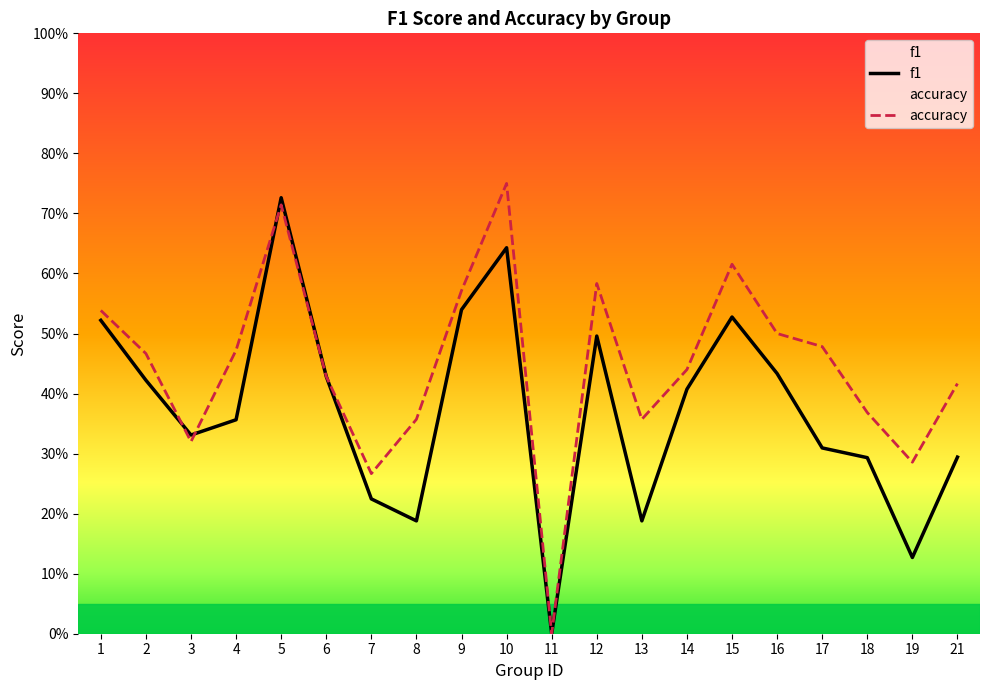

What is the total value across all series at 16?

0.9